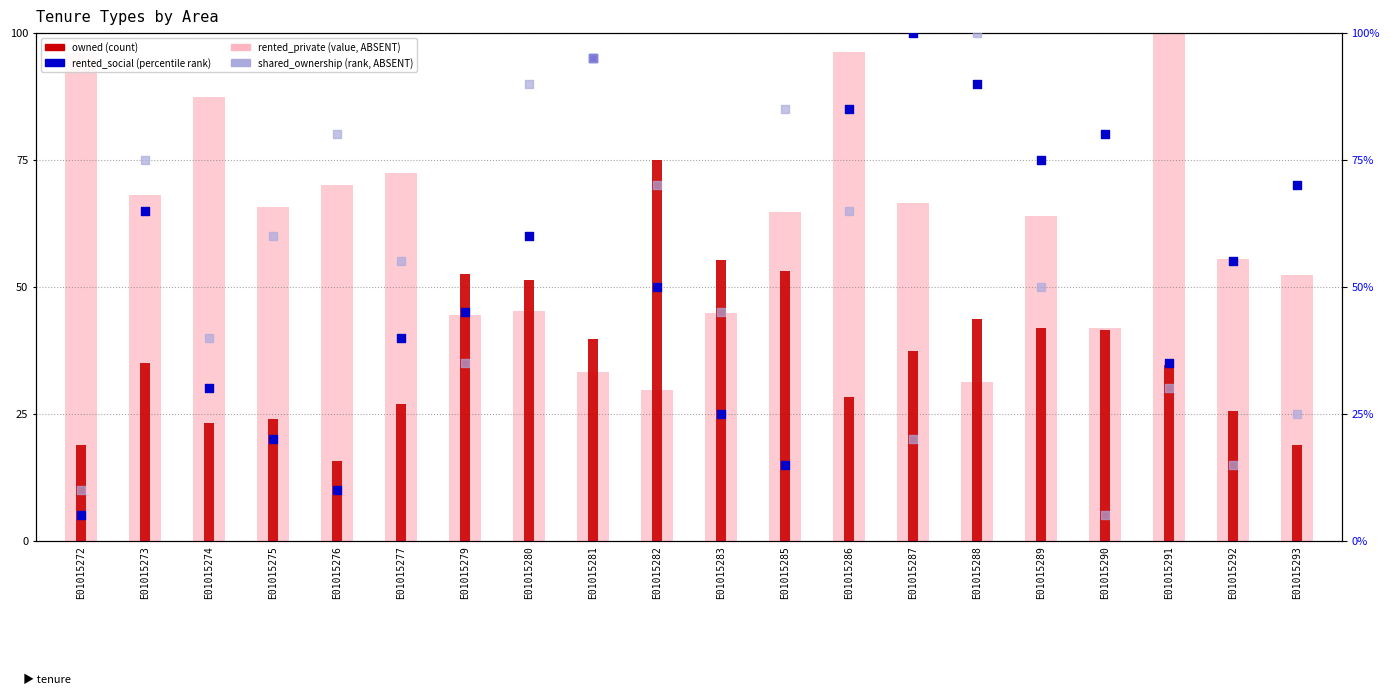

Is the value of rented_private (count) at E01015287 greater than the value of owned (value) at E01015291?

No